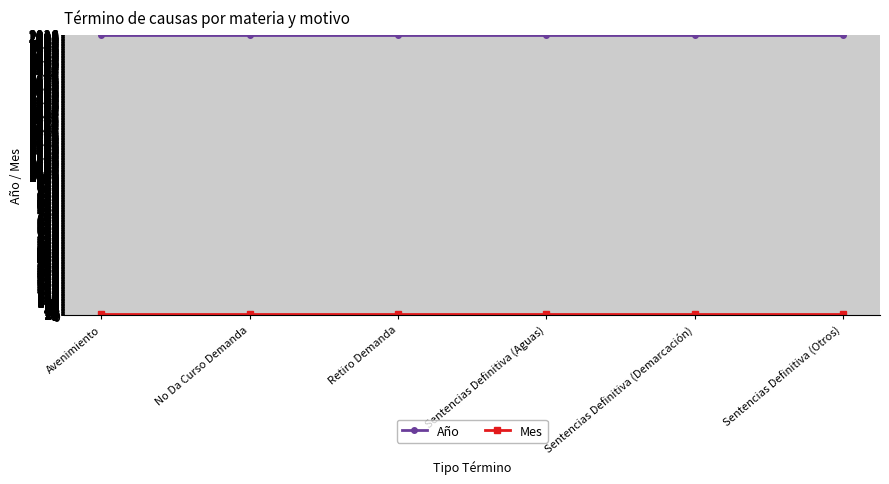

At how many categories does at least one series exceed 866?

6